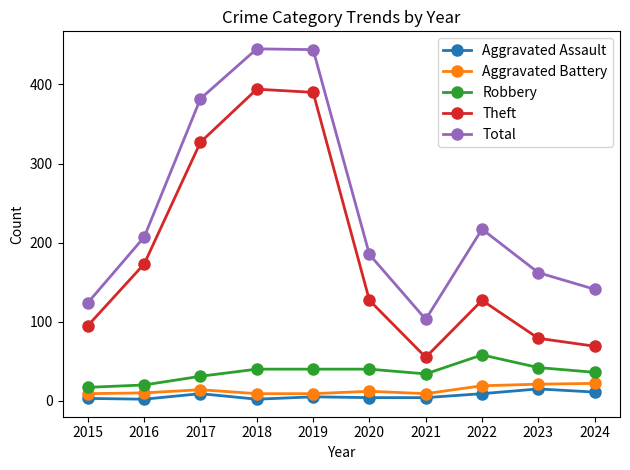

True or false: Total has more than 1 interior local peaks.

True